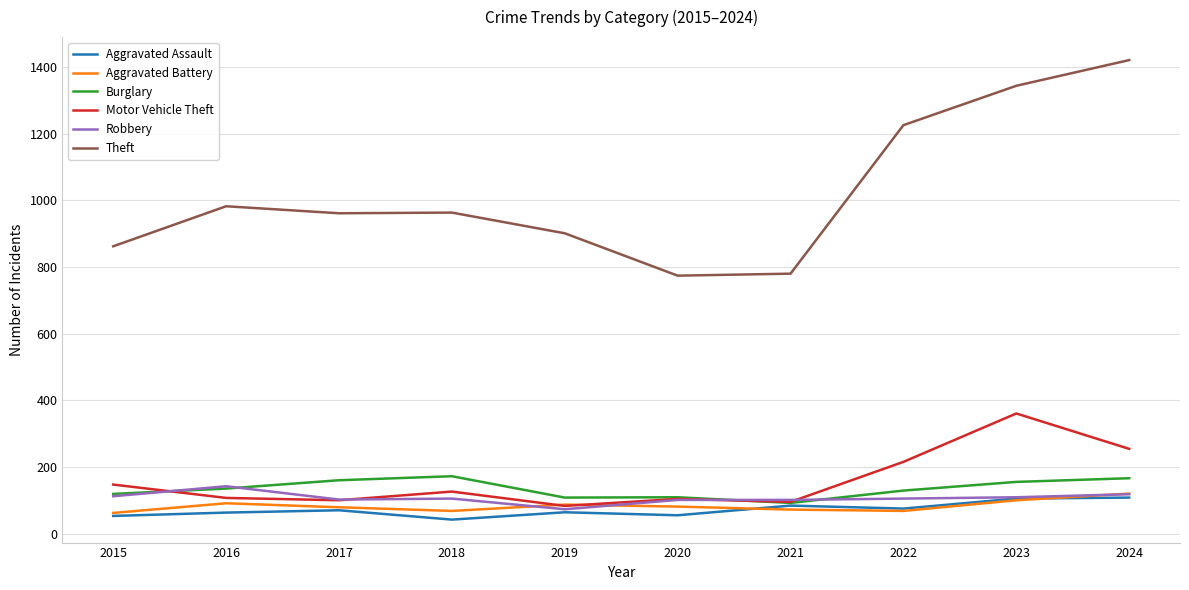

The Burglary series shows 48 at 2016. True or false?

False